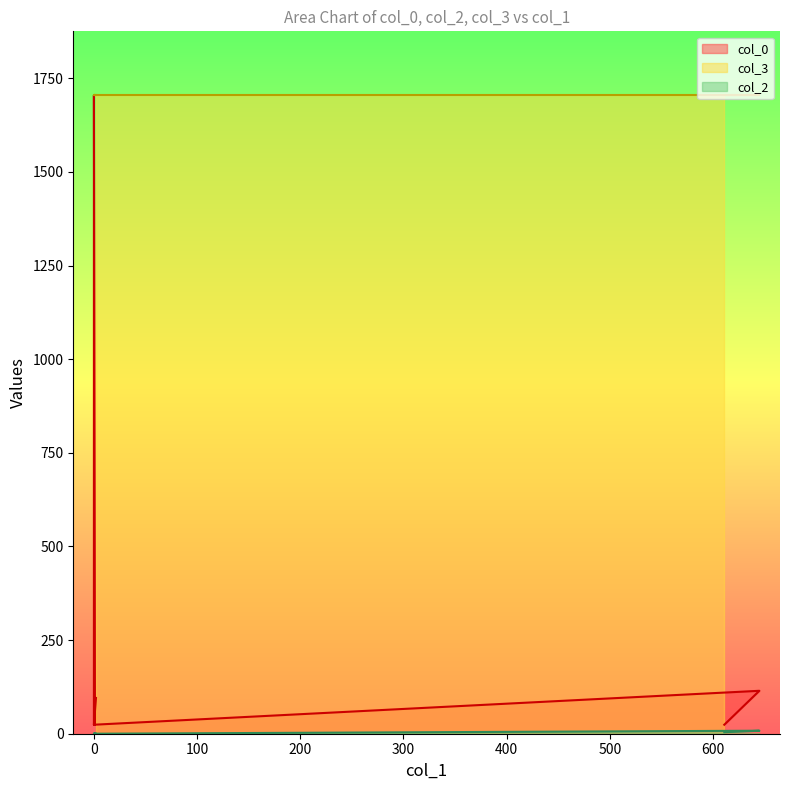

True or false: col_2 has more than 0 interior local peaks.

True